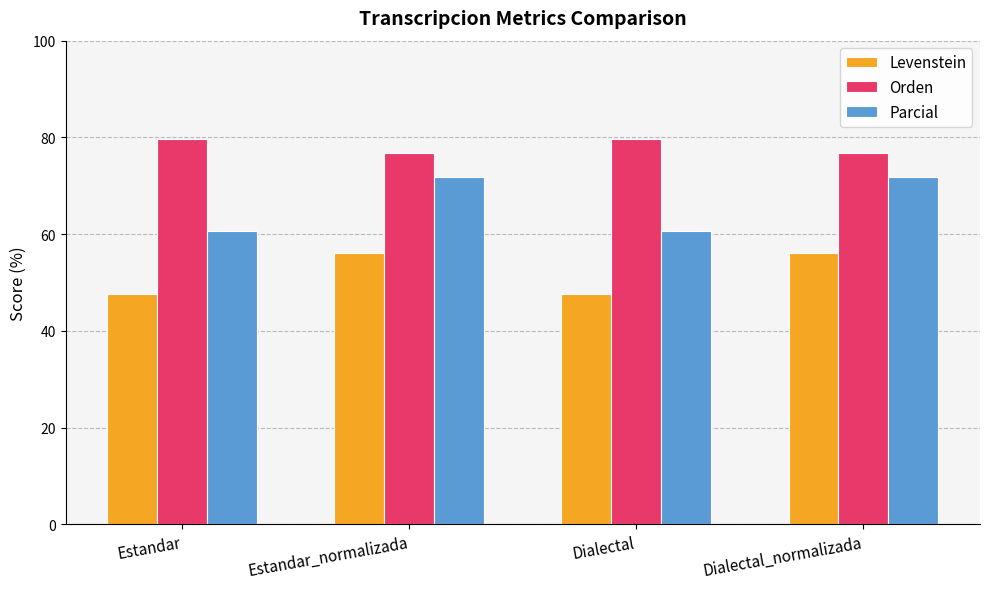

What is the lowest value of the Parcial series?

60.6